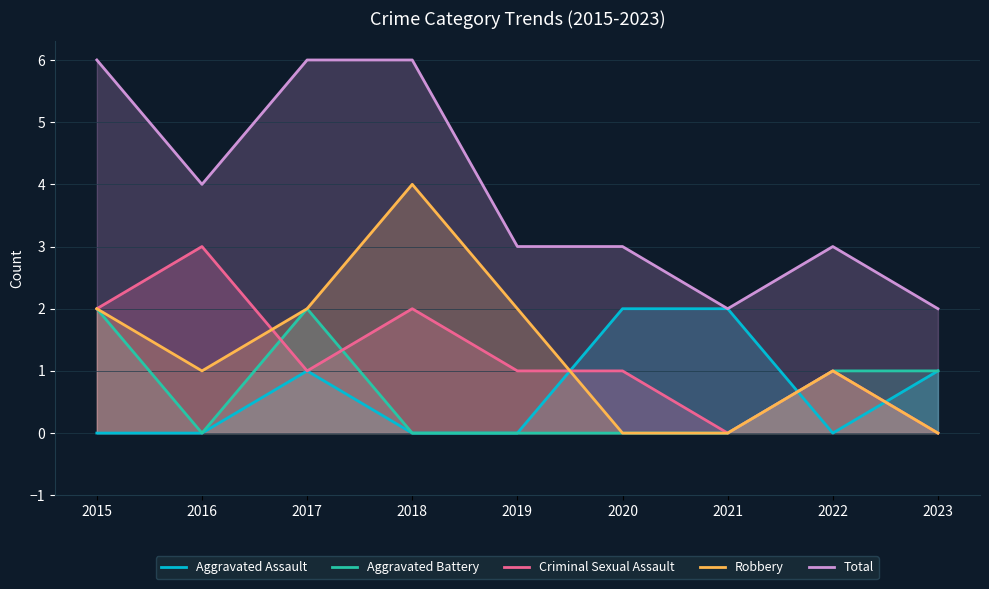

What is the sum of all Aggravated Assault values?

6